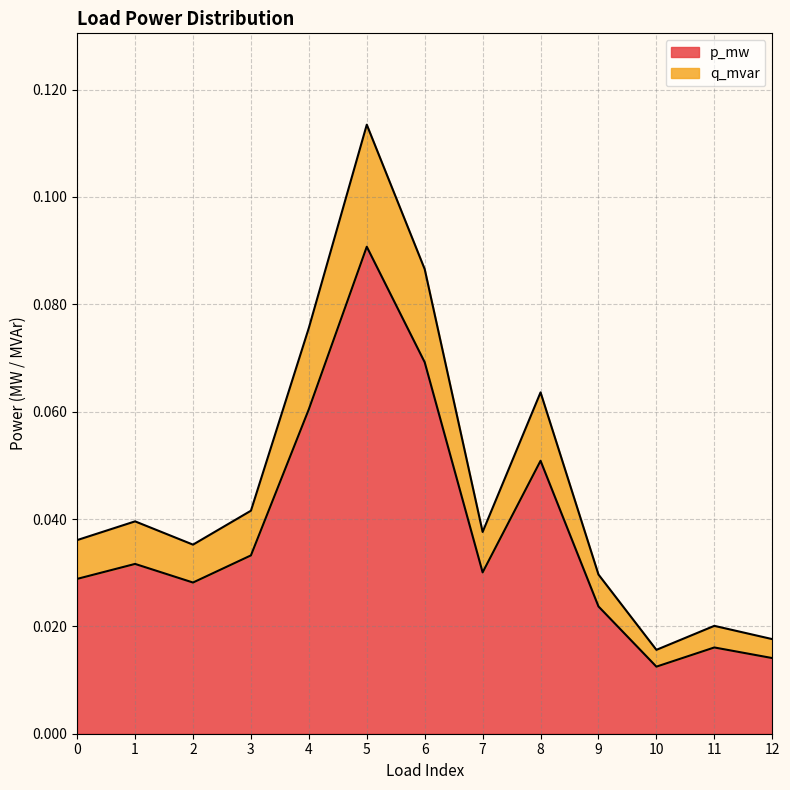

Does the chart have visible grid lines?

Yes